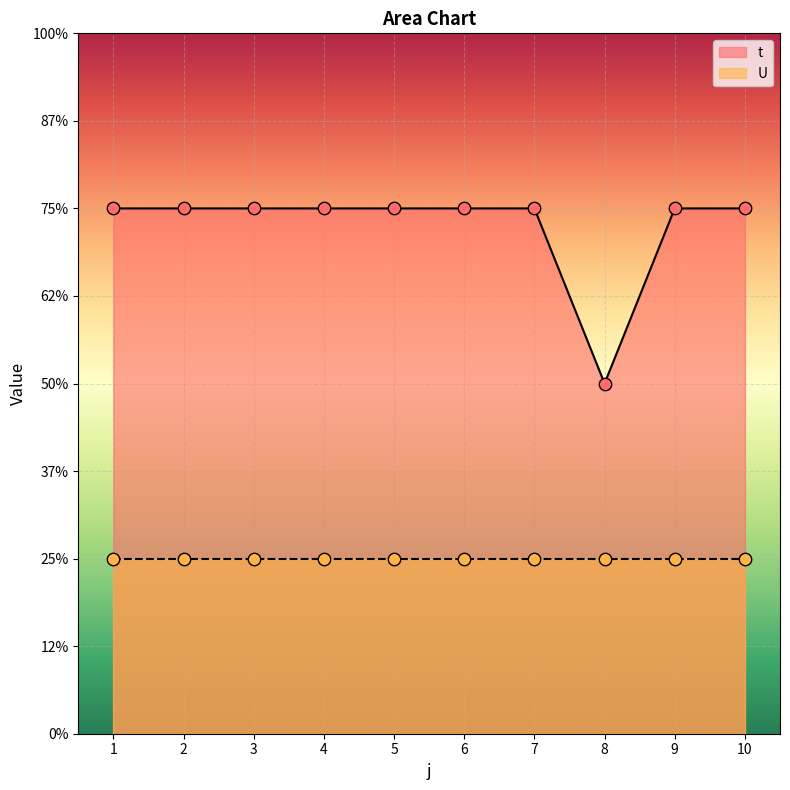

Which has a higher value, 10 or 9?

10